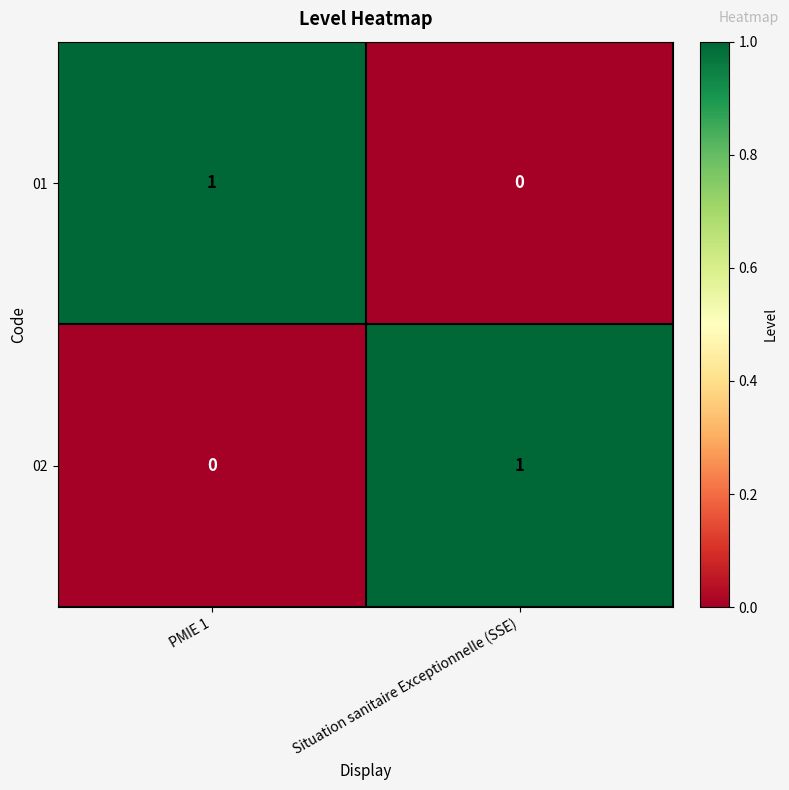

What is the greatest value displayed?

1